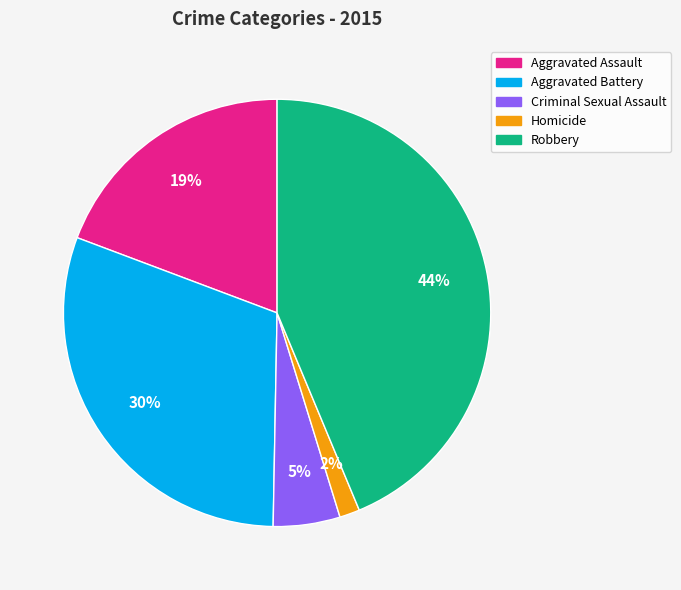

To the nearest percent, what is the difference between the largest and smallest slice percentages?

42%